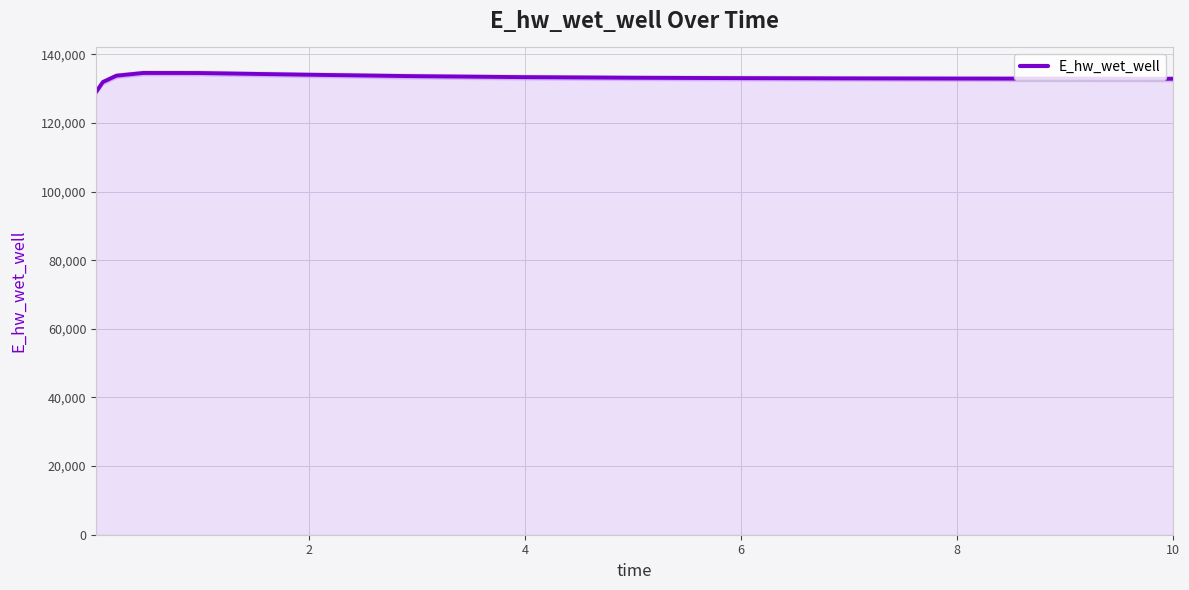

Does the chart have visible grid lines?

Yes